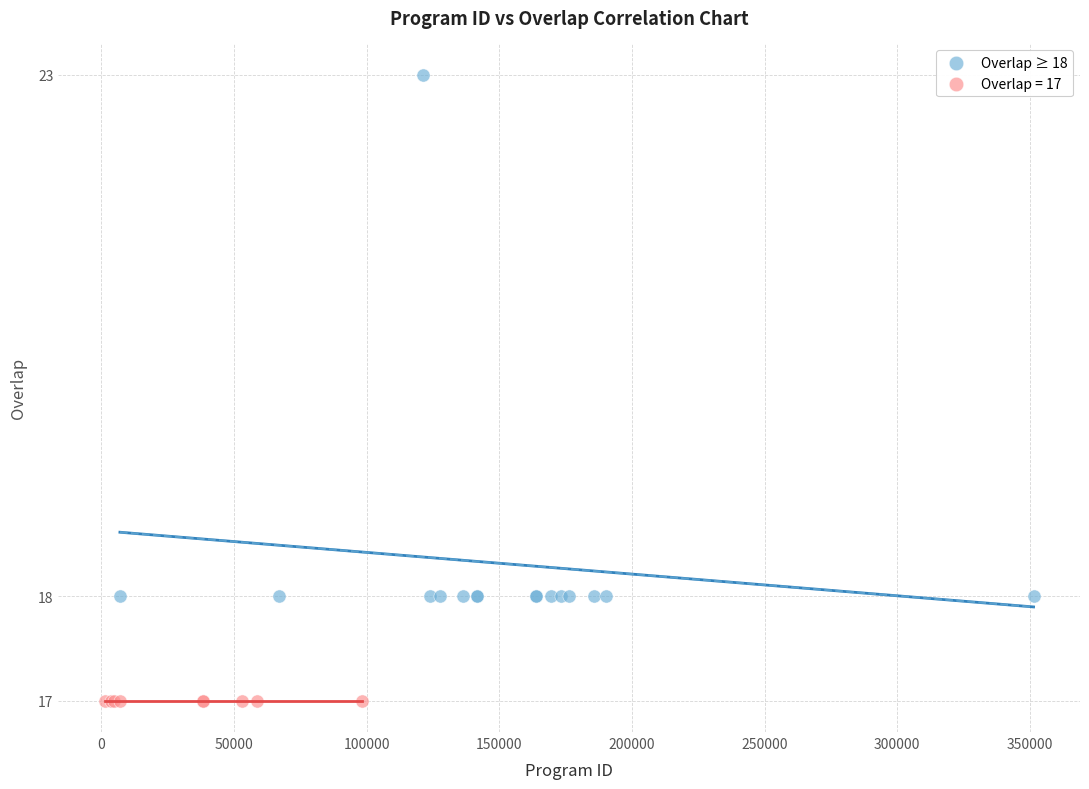

Which series contains the lowest Y value?

Overlap = 17